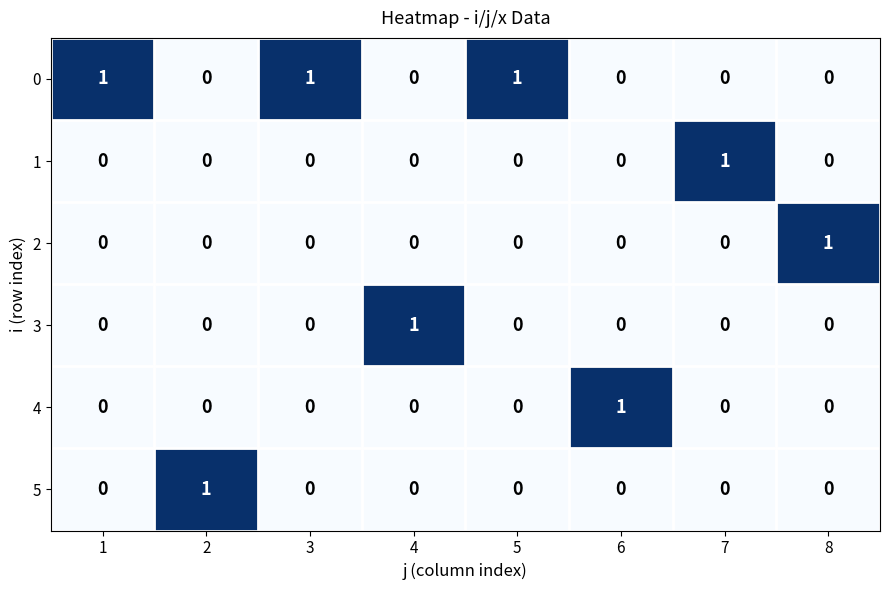

Count the number of data series in this chart.

6